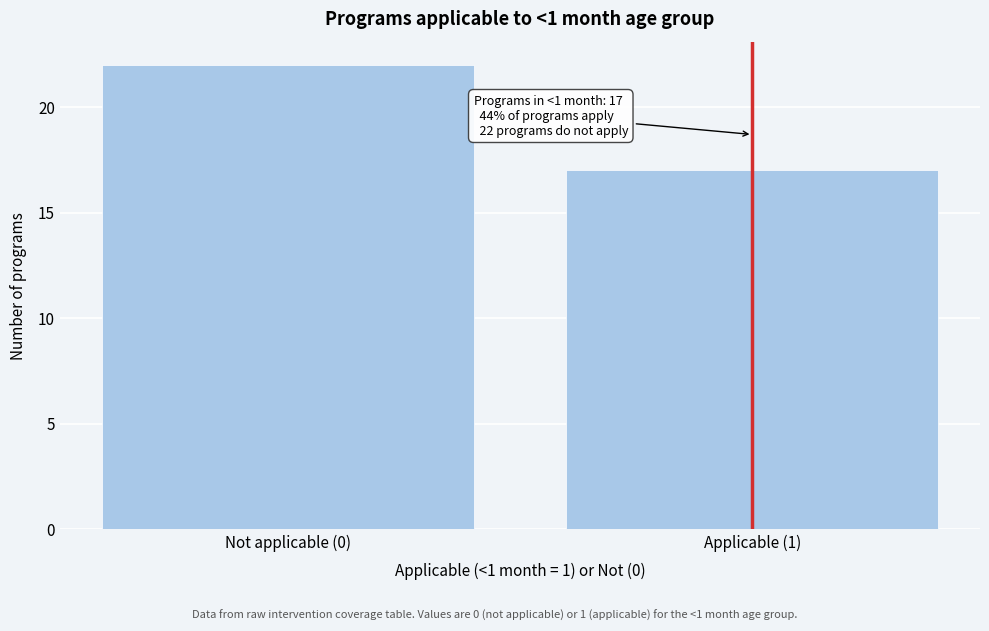

Reading left to right, extract all data points from this chart.

22	17